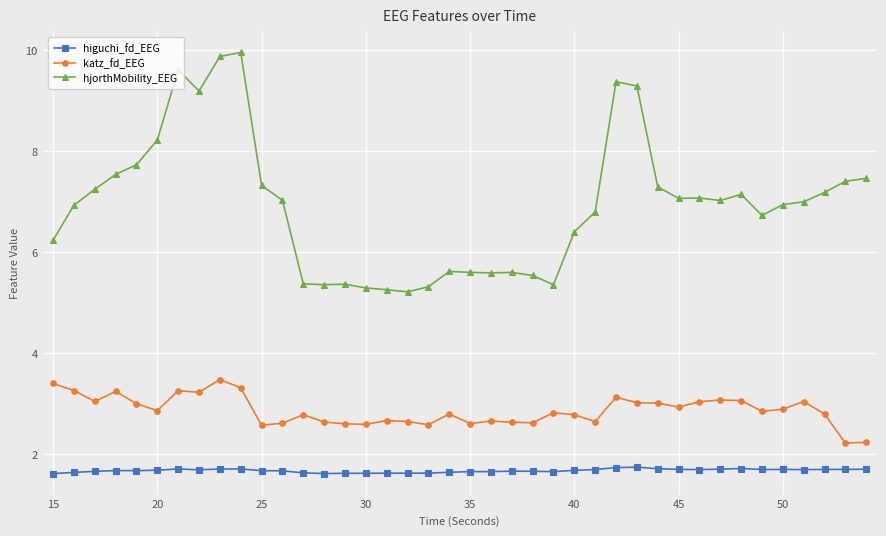

What are all the series names shown in the legend?

higuchi_fd_EEG, katz_fd_EEG, hjorthMobility_EEG